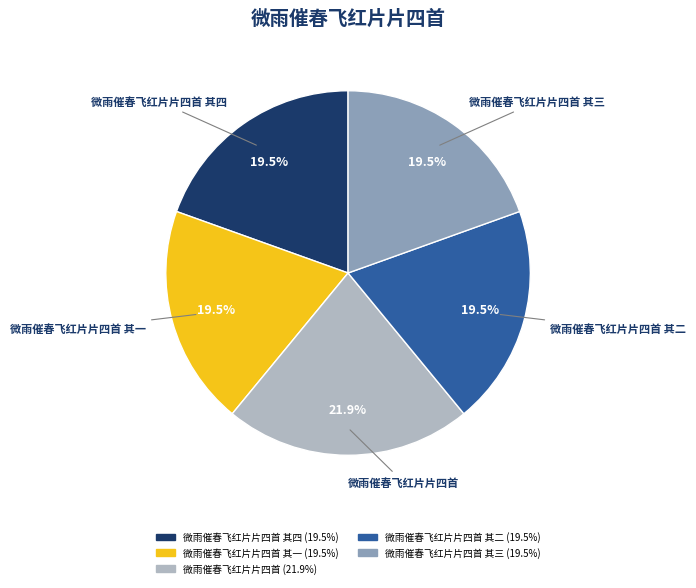

Is there a majority slice in this chart?

No